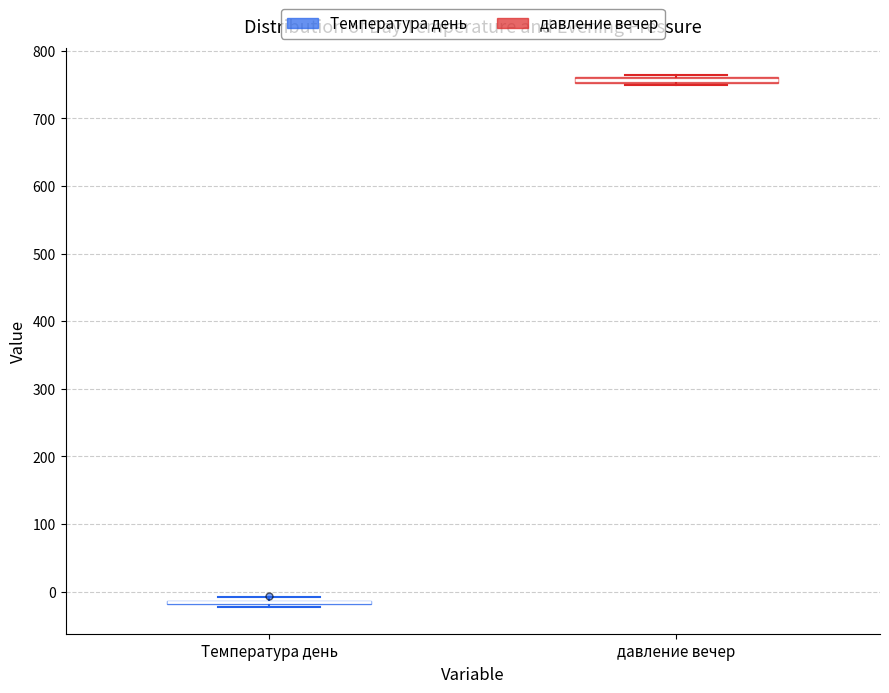

Where is the upper edge of the box for давление вечер on the y-axis? The values are not printed on the chart, so give them approximately, as read against the axis.

760